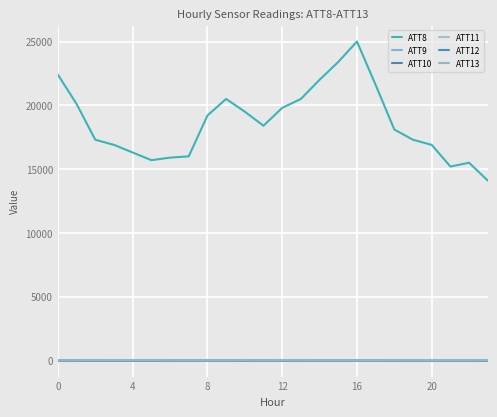

Is this an area chart (filled region under the line)?

No